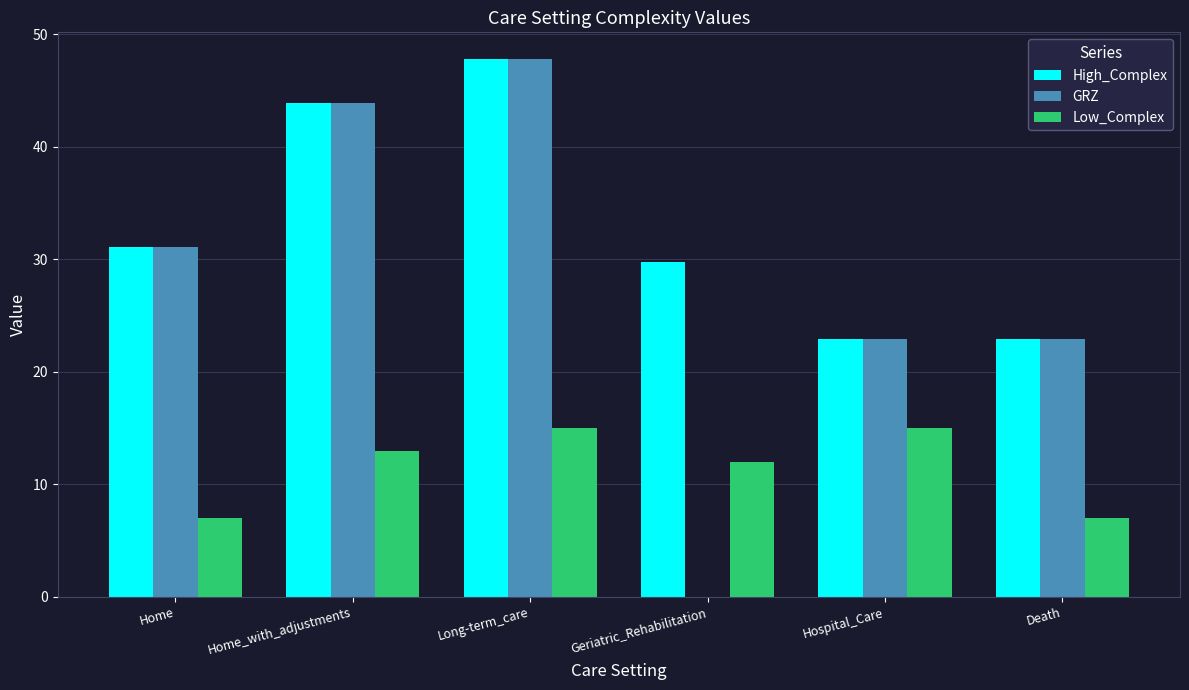

At which label does GRZ reach its peak?

Long-term_care